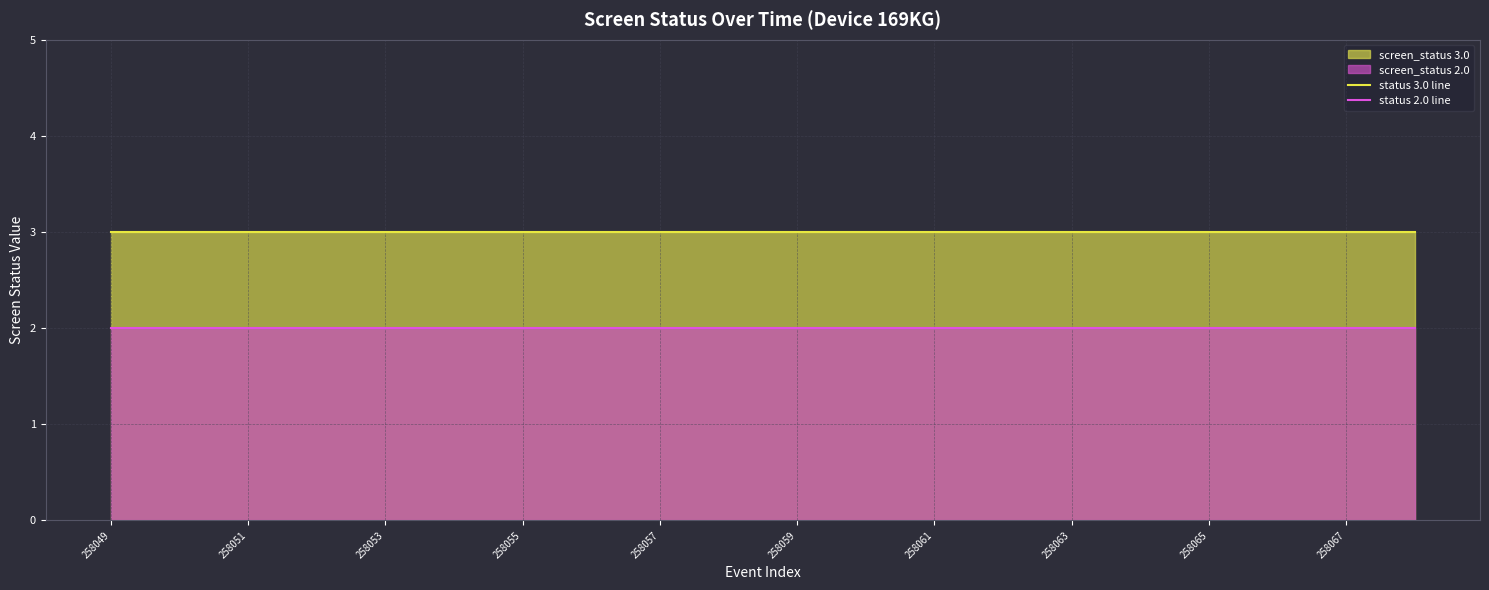

Rank the series by their average value, from lowest to highest.

status 2.0 line, status 3.0 line